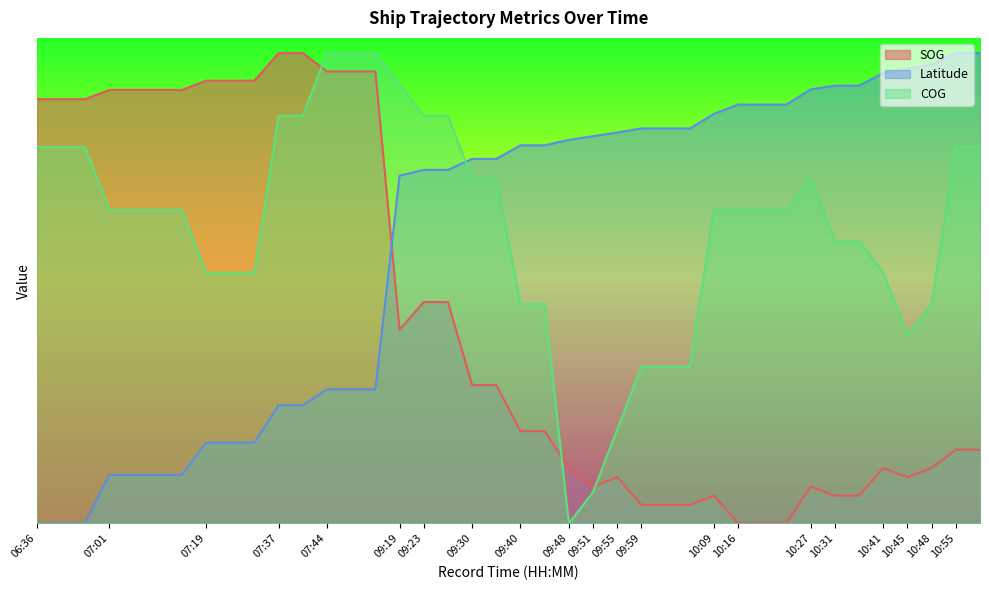

What is the average value of the Latitude series?

185.2